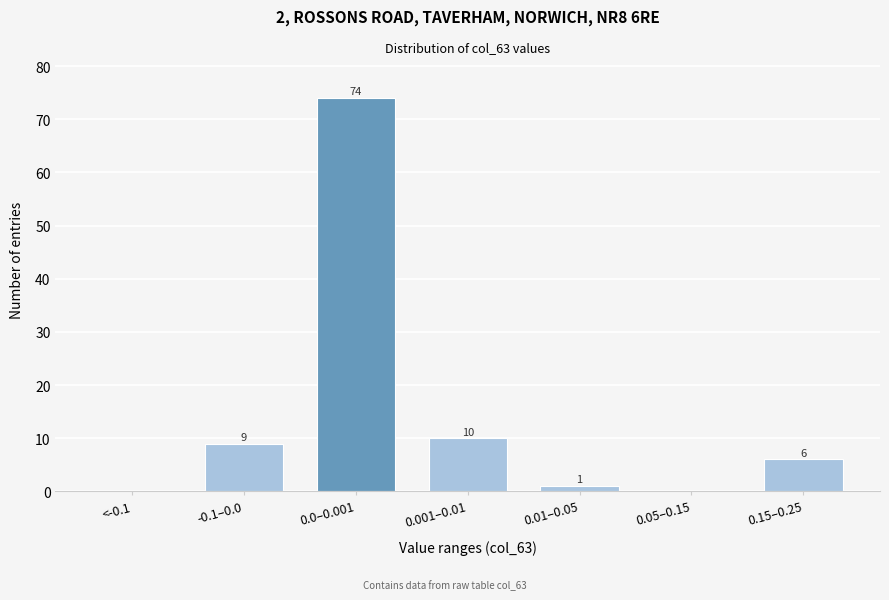

Reading right to left, list all the values displayed in this chart.

0.15–0.25=6	0.05–0.15=0	0.01–0.05=1	0.001–0.01=10	0.0–0.001=74	-0.1–0.0=9	<-0.1=0